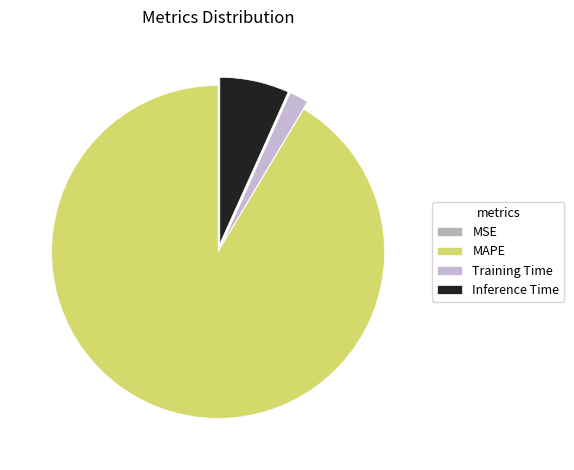

What percentage do Inference Time and Training Time together represent?

8.6%